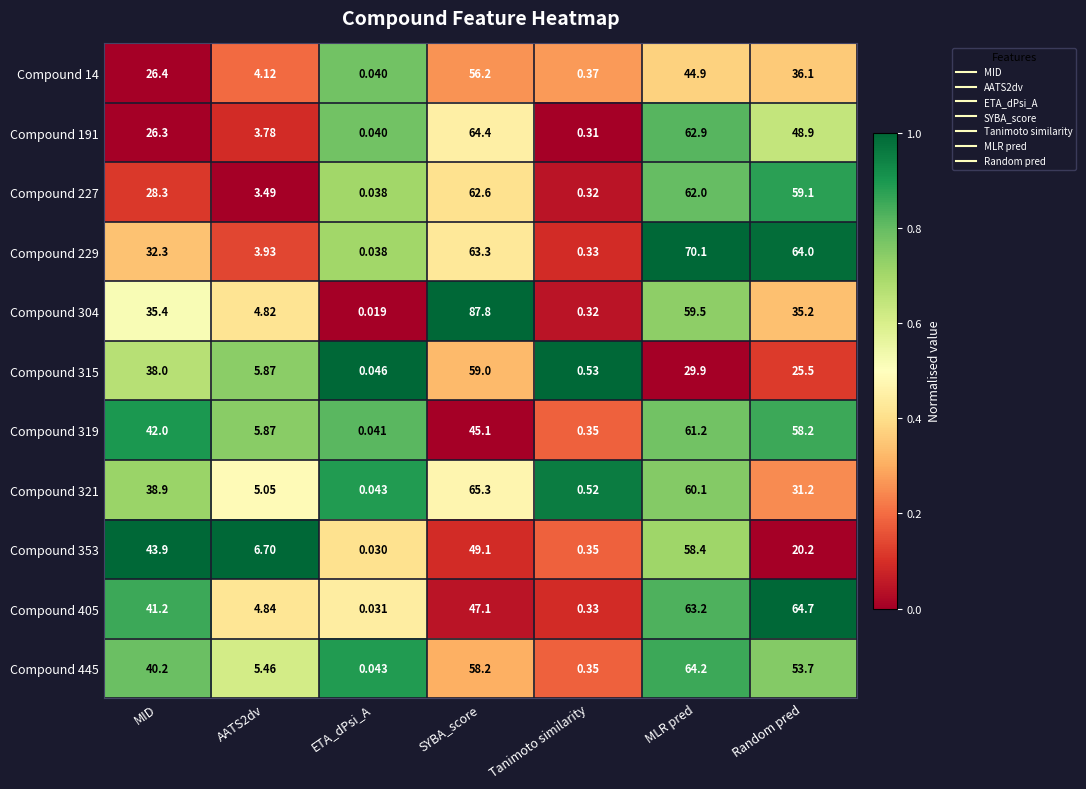

At which category is the sum across all series the highest?

SYBA_score